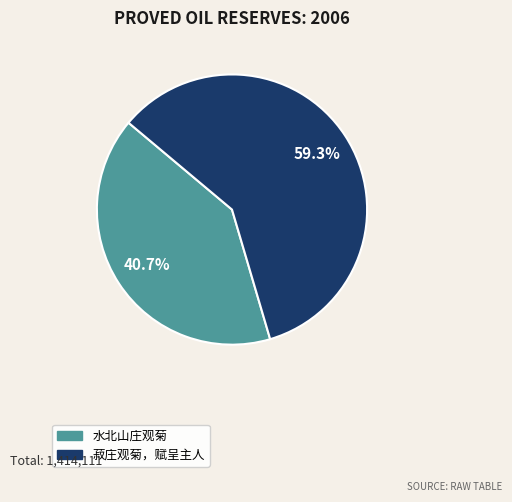

Which category has the smallest portion of the pie?

水北山庄观菊